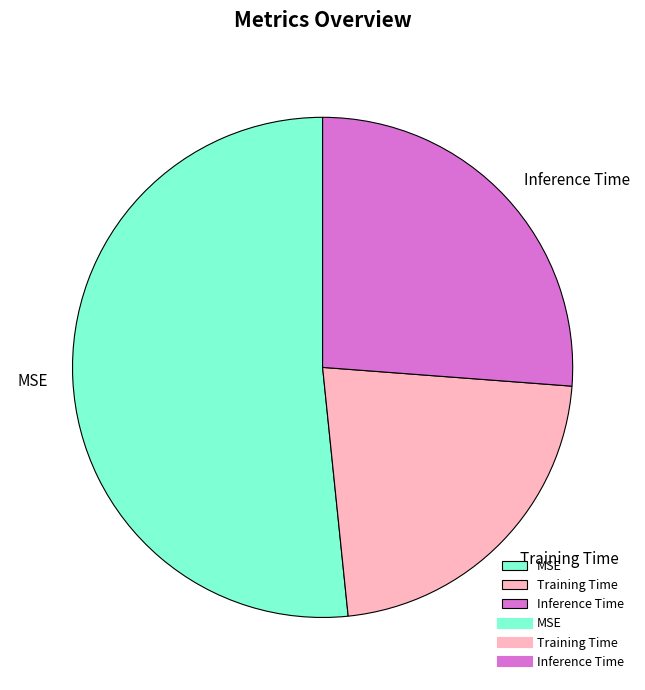

Which slice is the smallest?

Training Time